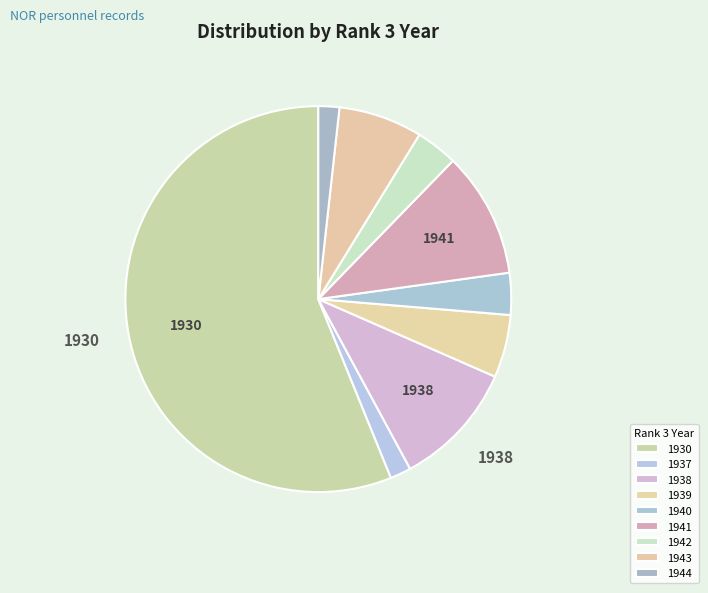

Count the number of slices in the pie.

9